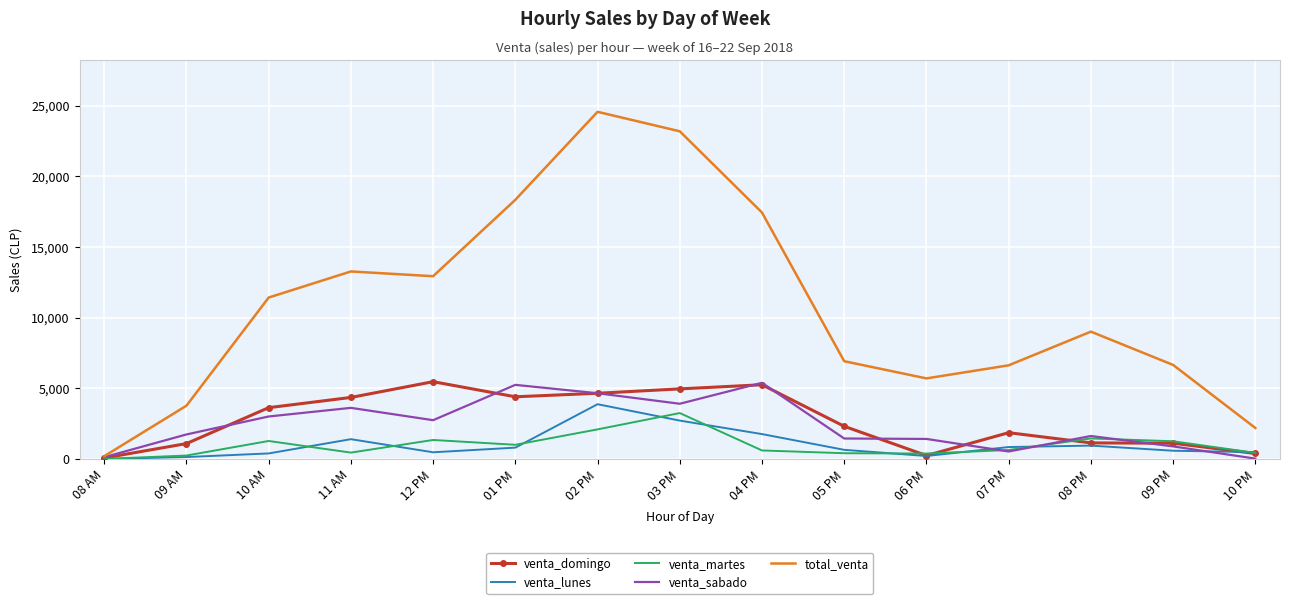

Between 08 AM and 05 PM, which series saw the biggest shift?

total_venta